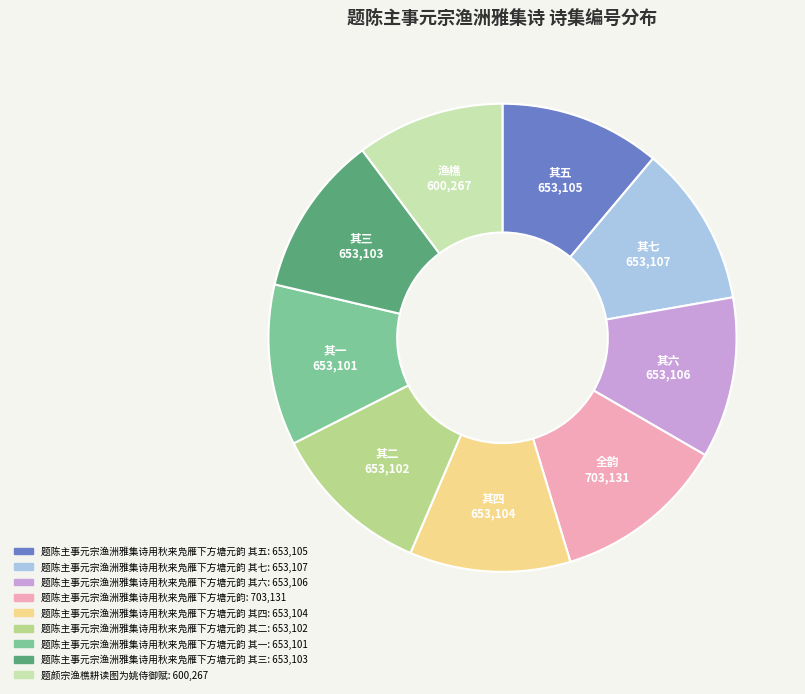

Does any single category account for the majority?

No